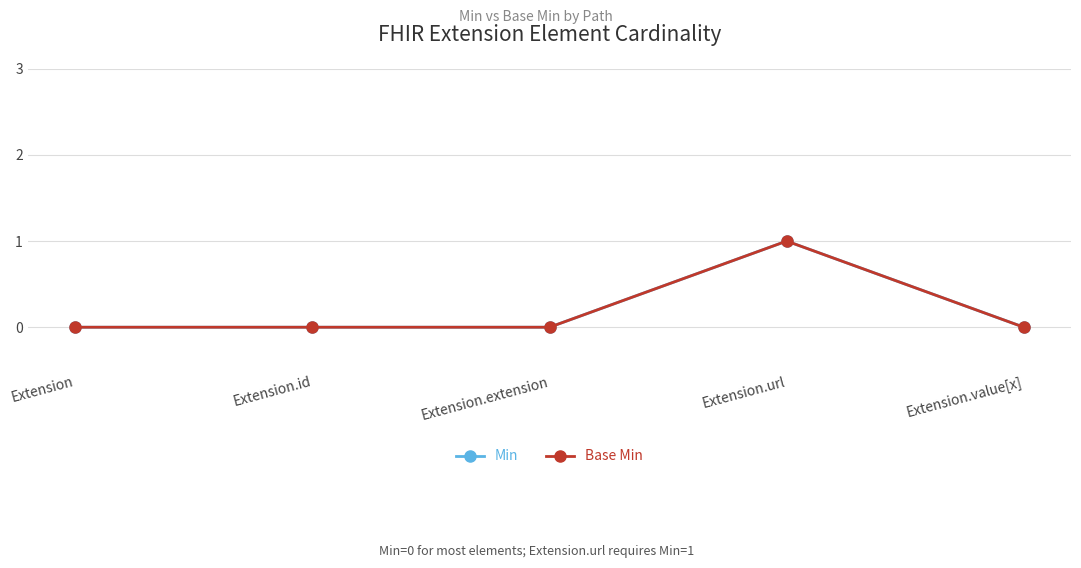

What is the highest value of the Min series?

1